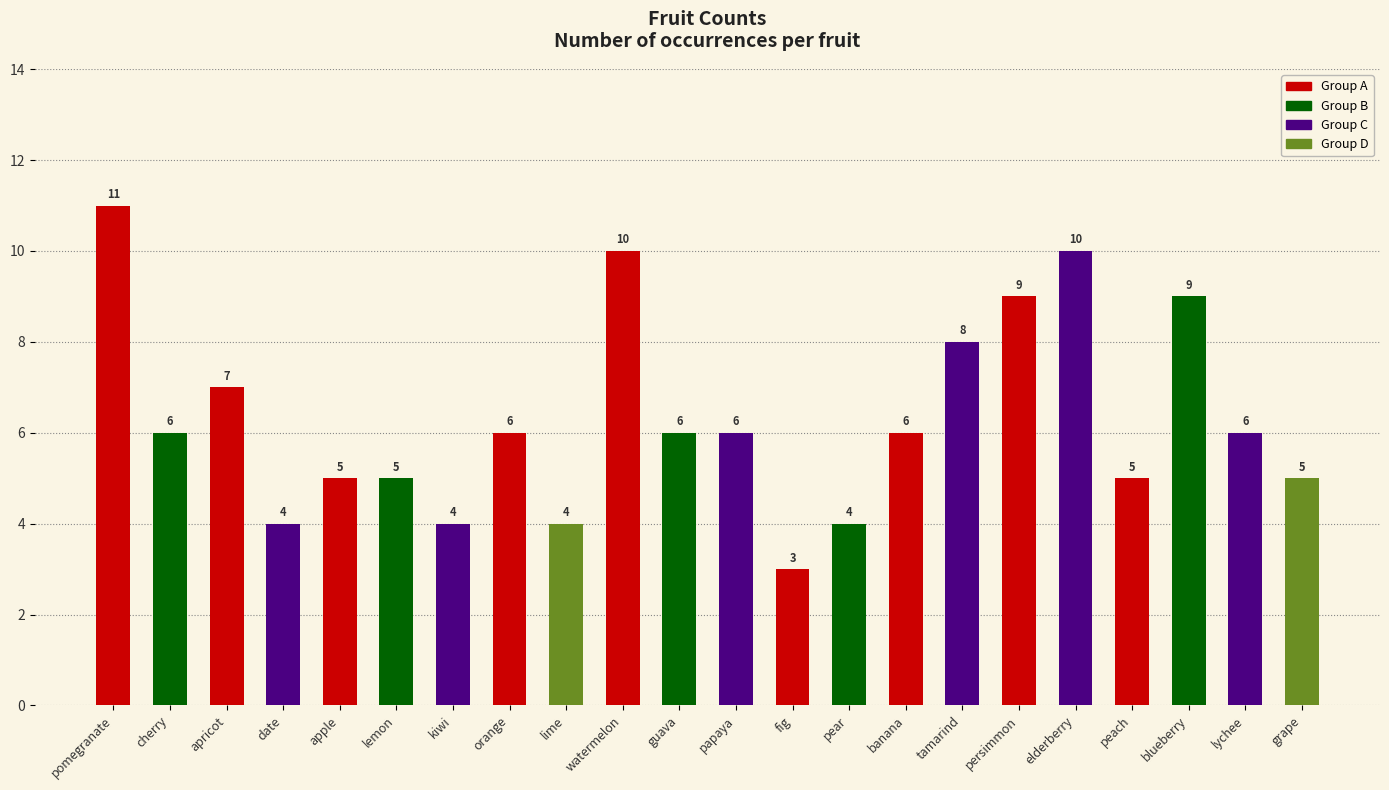

What is the change in value from apple to elderberry?

+5